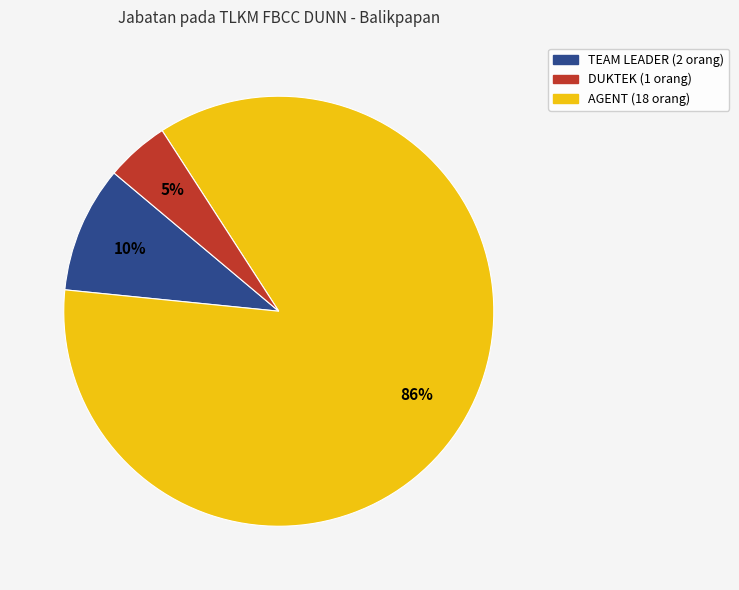

Is there a majority slice in this chart?

Yes